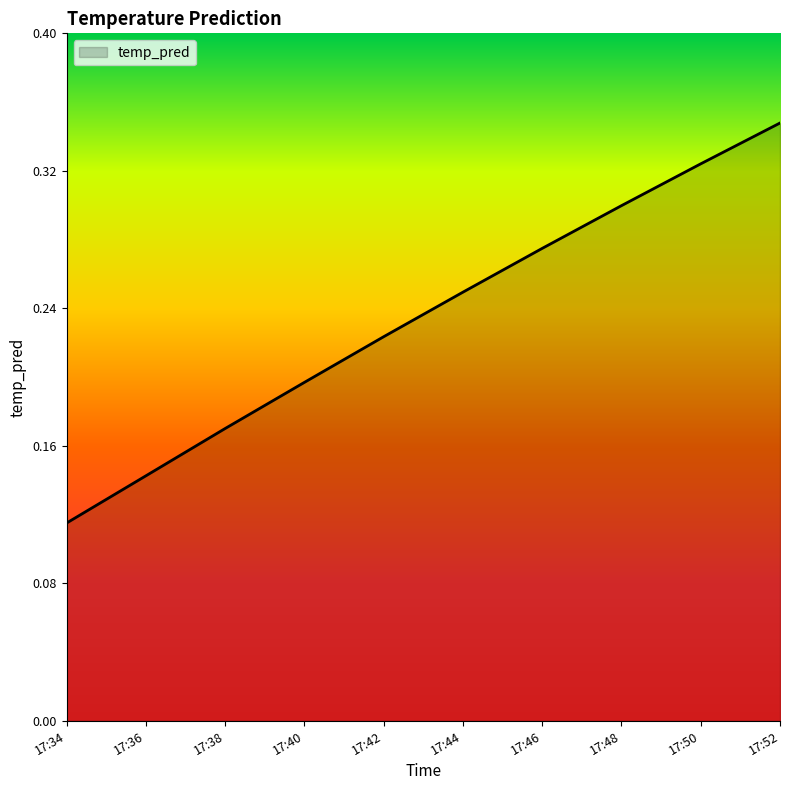

List the labels in order of value, smallest first.

17:34, 17:36, 17:38, 17:40, 17:42, 17:44, 17:46, 17:48, 17:50, 17:52